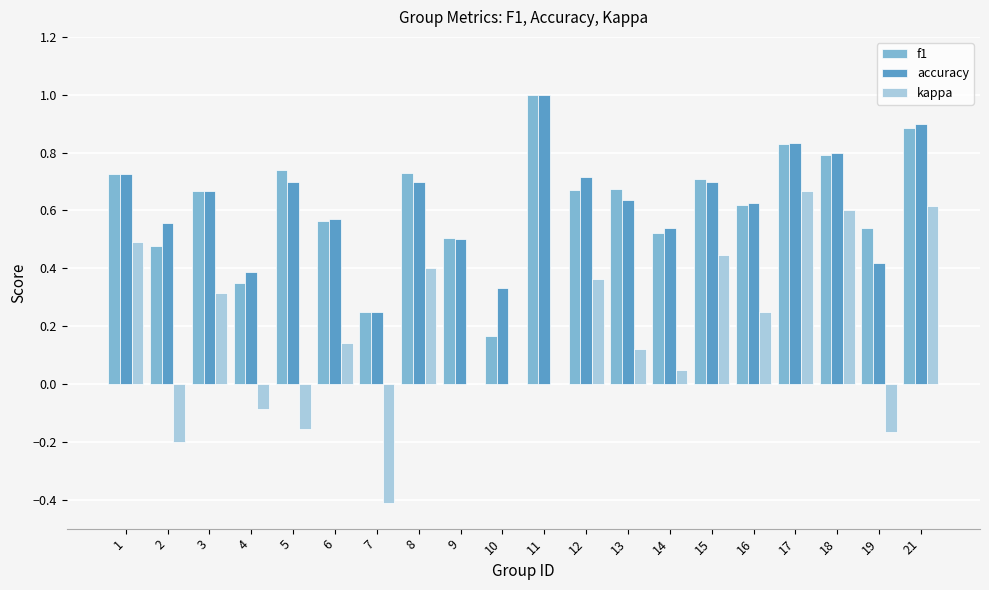

At which category is the sum across all series the highest?

21